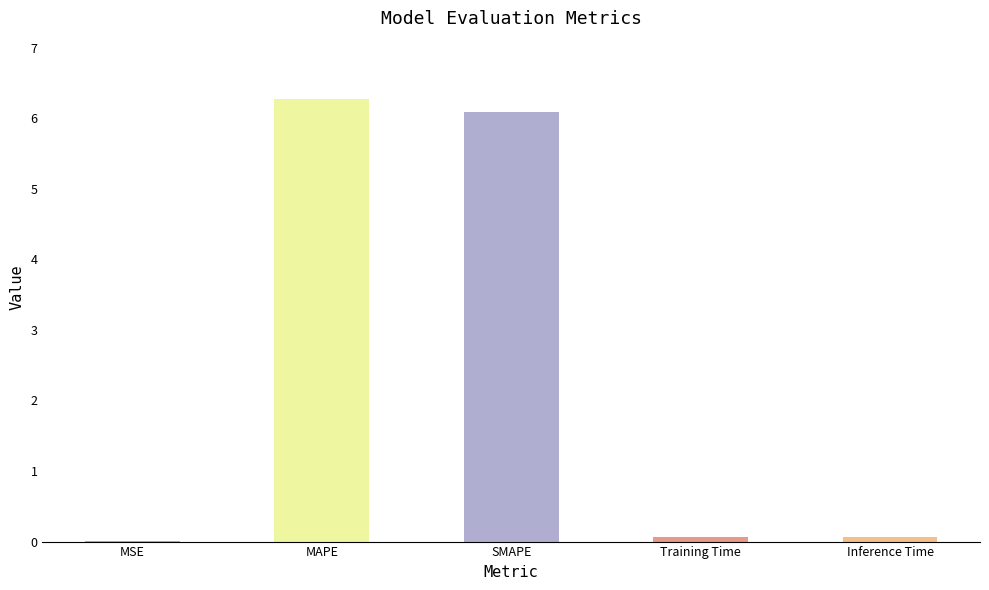

The value at MAPE is 9.0. True or false?

False